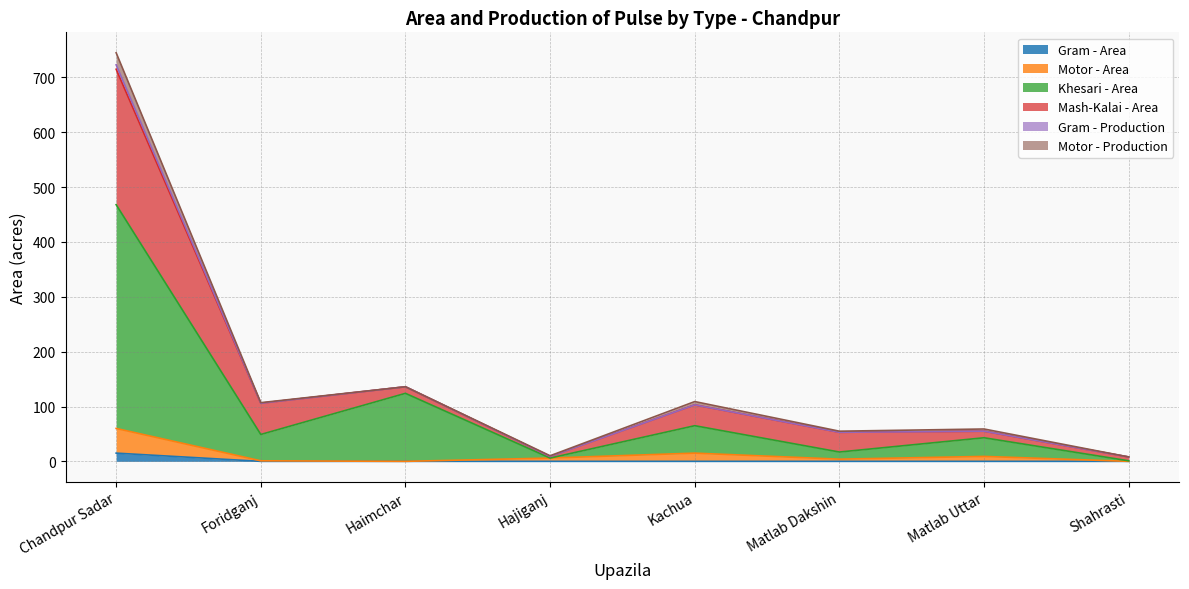

What is the label of the 2nd point from the right?

Matlab Uttar